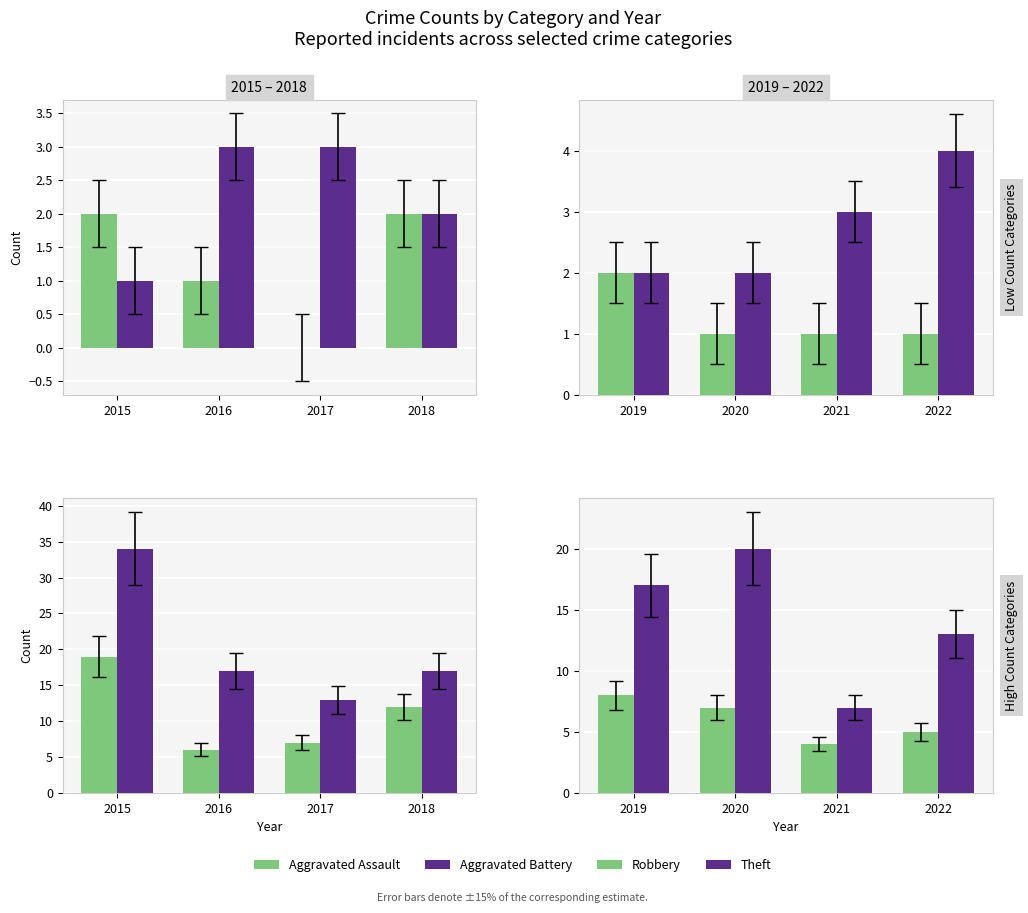

Where is Robbery nearest to the value 6?

2020